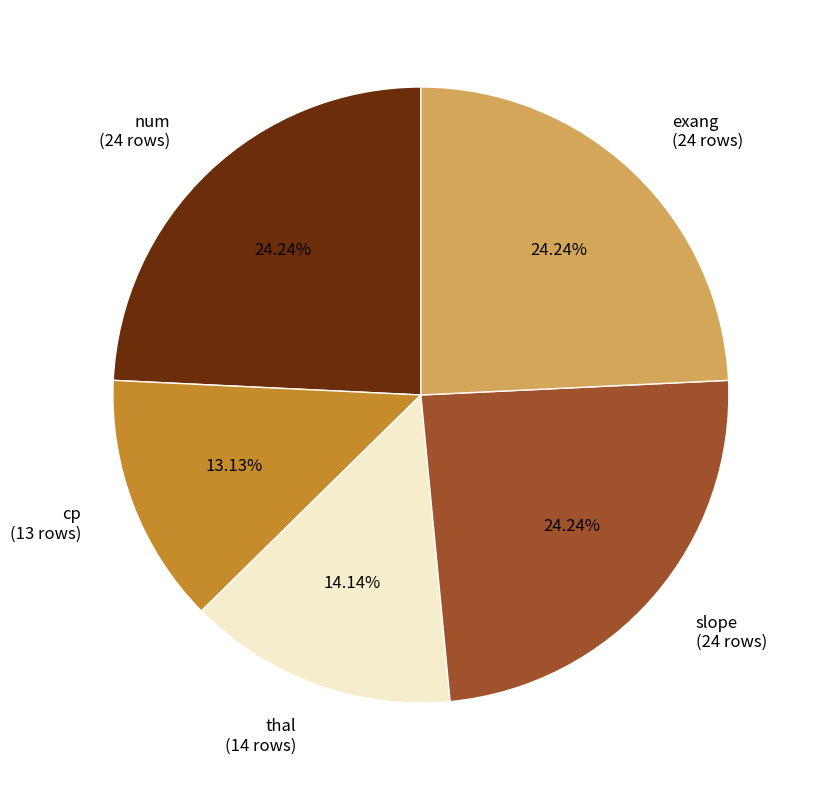

To the nearest percent, what is the average slice percentage?

20%